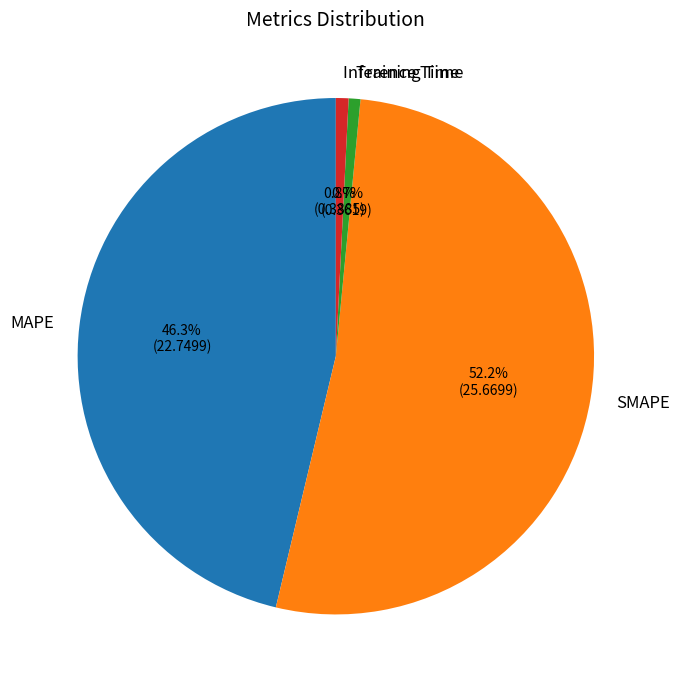

How many slices are in this pie chart?

4